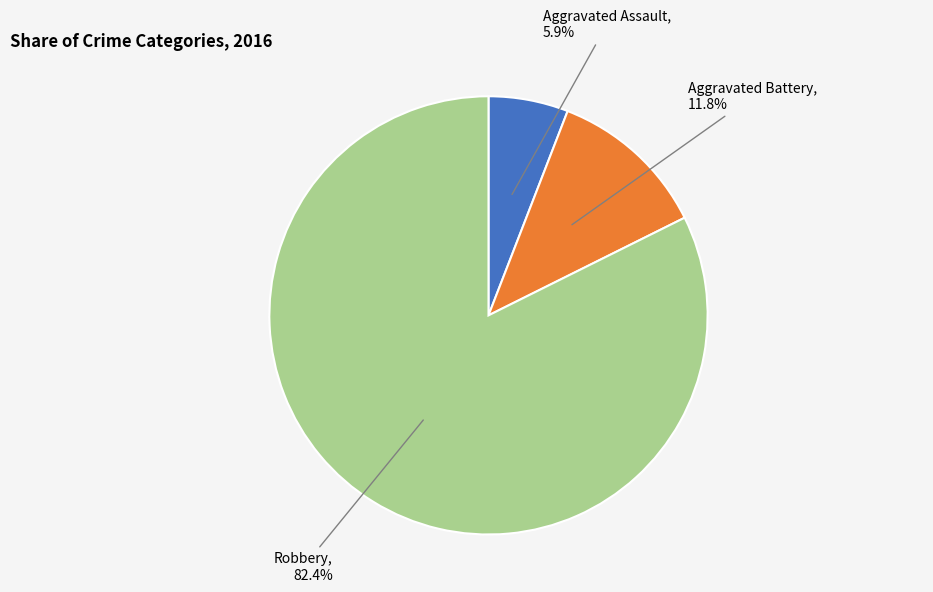

Is there a majority slice in this chart?

Yes